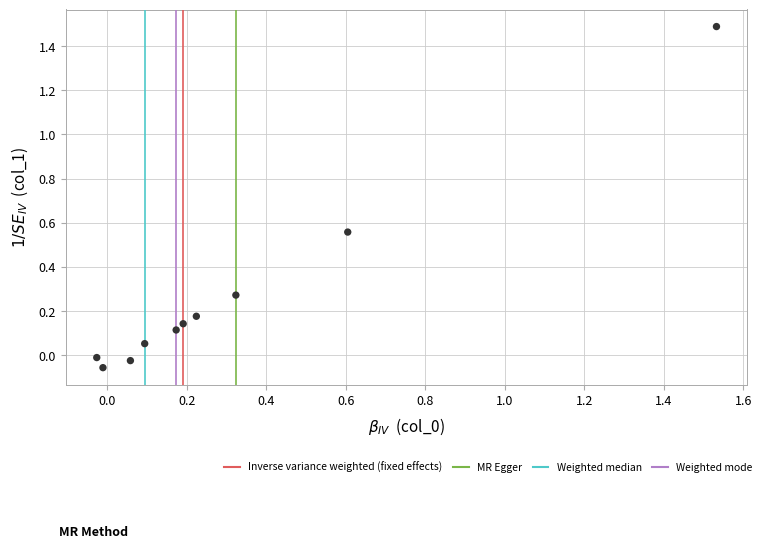

What is the range of X values (max minus min)?

1.6